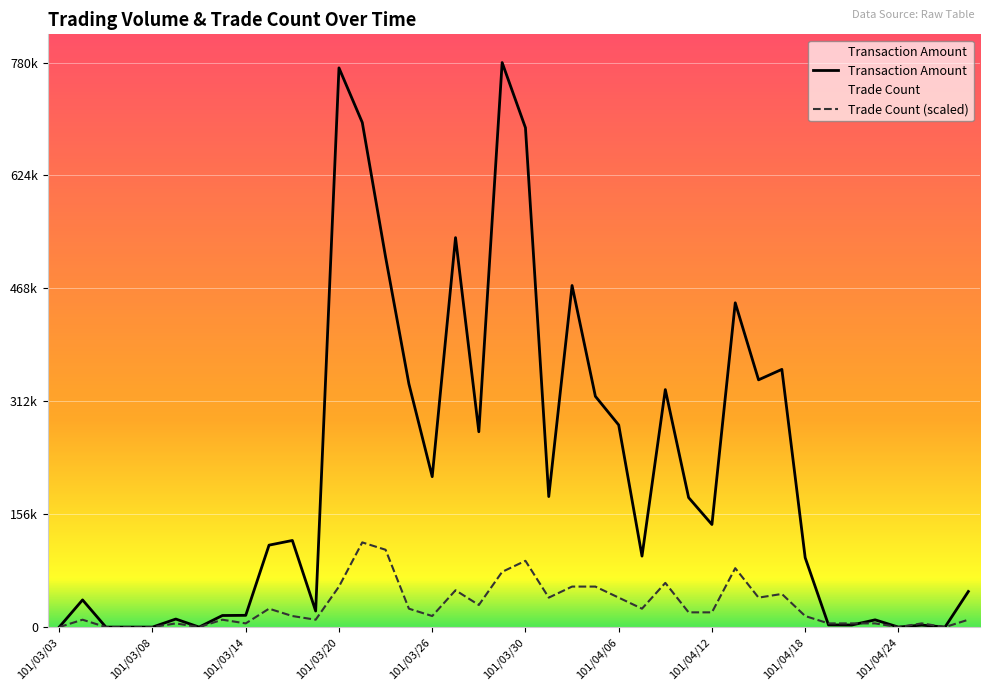

Rank the series by their average value, from lowest to highest.

Trade Count (scaled), Transaction Amount